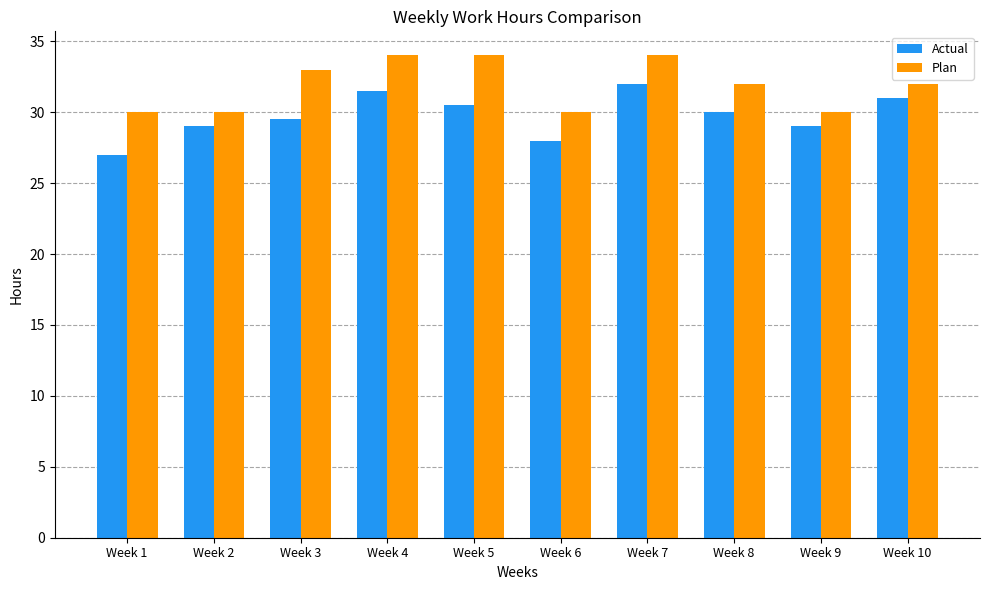

At which label does Actual first exceed 30?

Week 4